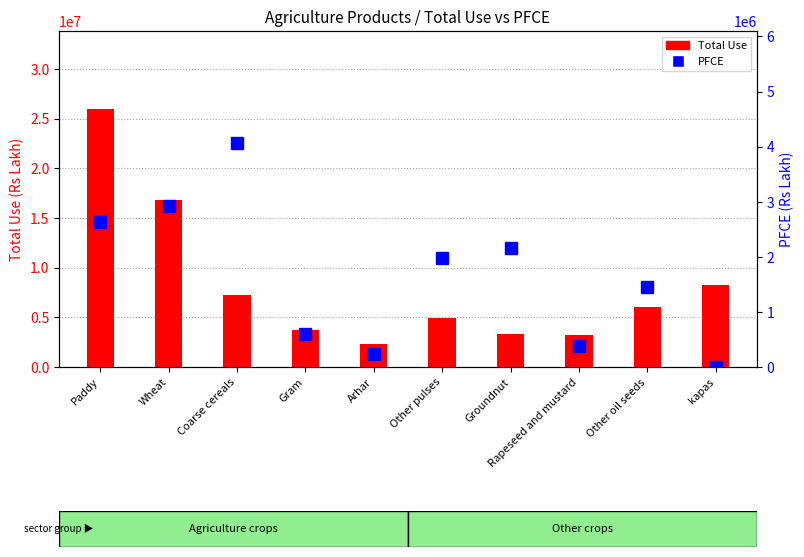

What is the value of the PFCE bar at the 5th from the left?

232321